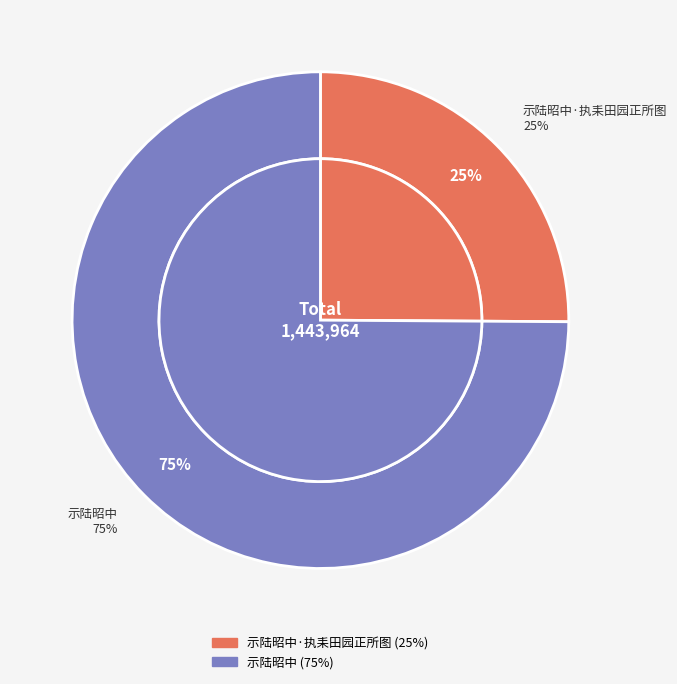

Between 示陆昭中 and 示陆昭中·执耒田园正所图, which is larger?

示陆昭中